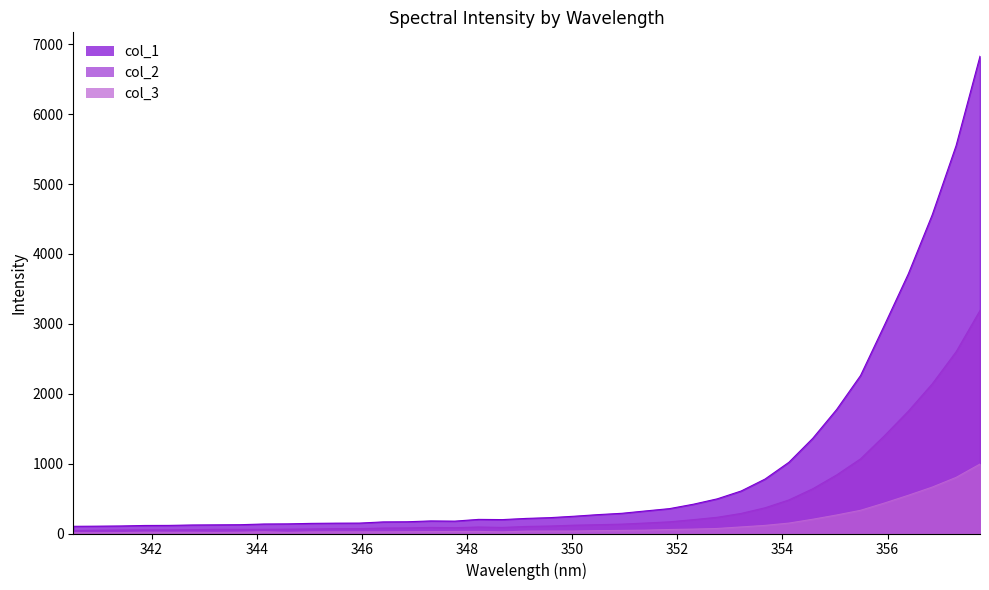

At which label is col_3 closest to 502?

356.395